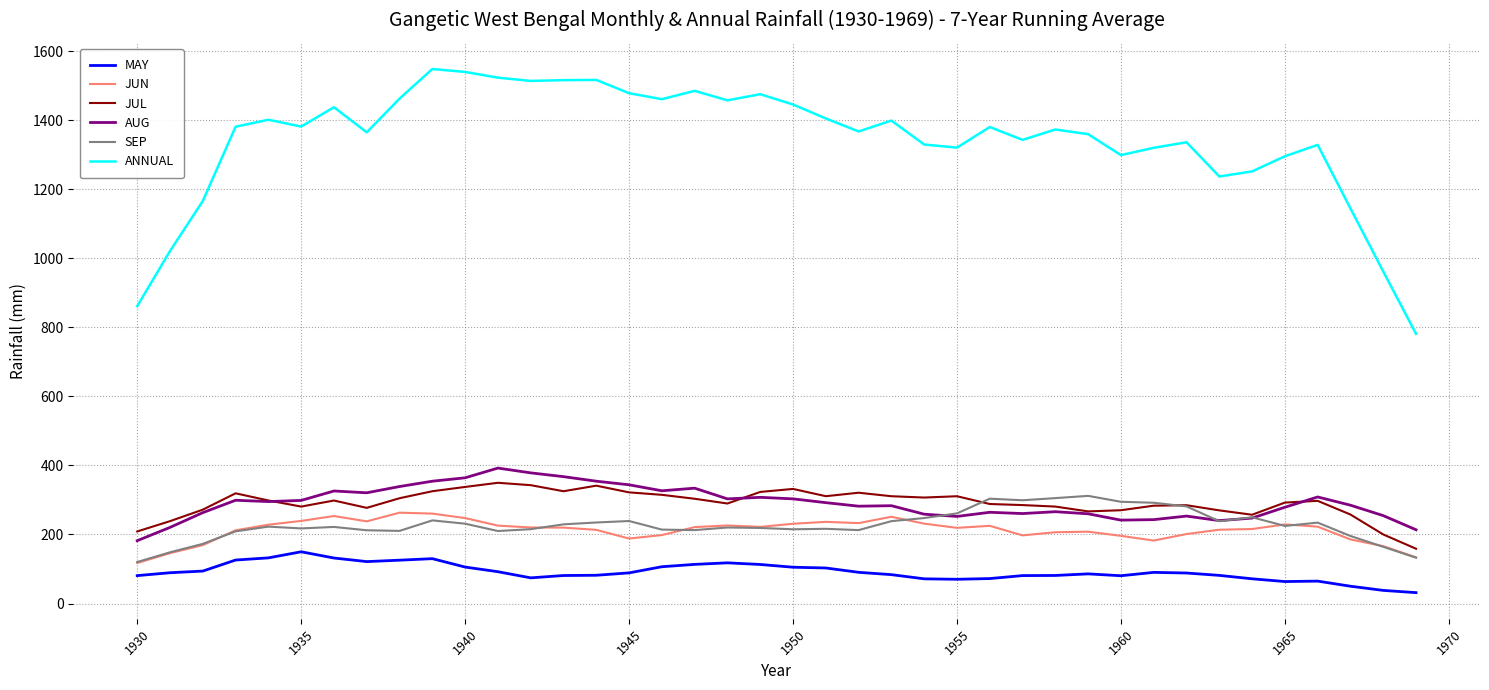

What is the maximum value for JUN?

263.2